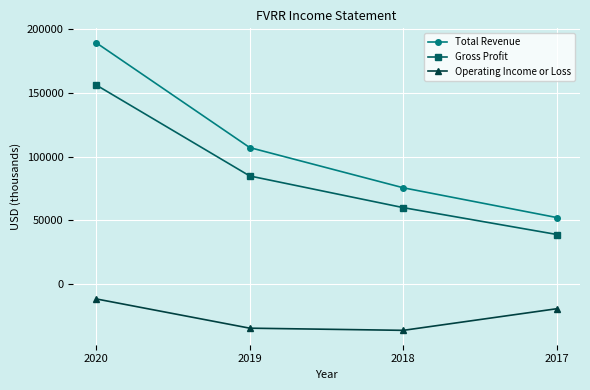

Reading right to left, what are all the values shown in this chart?

Total Revenue: 2017=52100	2018=75500	2019=107100	2020=189500
Gross Profit: 2017=38800	2018=59900	2019=84800	2020=156300
Operating Income or Loss: 2017=-19500	2018=-36500	2019=-34800	2020=-11800